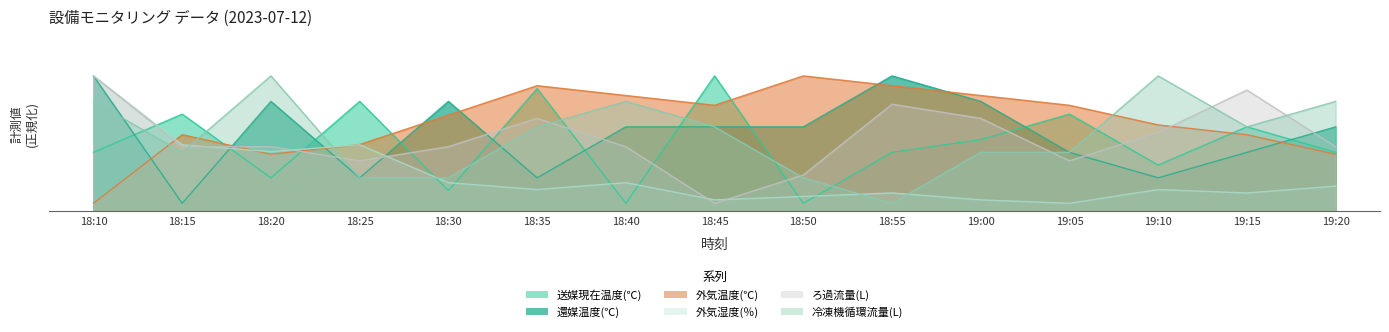

True or false: 還媒温度(℃) and 送媒現在温度(℃) intersect in this chart.

True